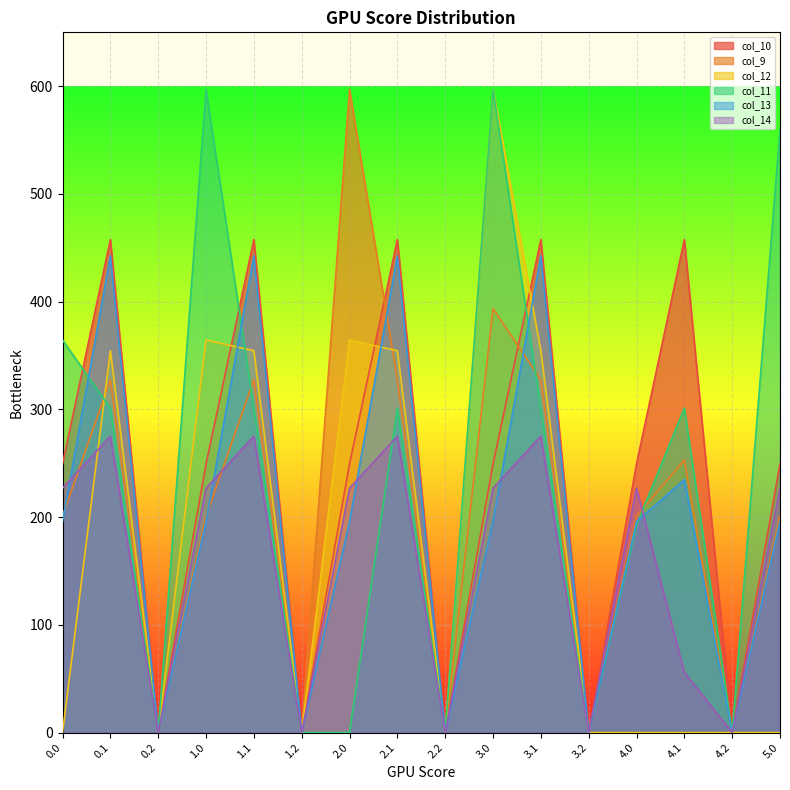

True or false: col_14 has more than 1 points higher than both neighbors.

True